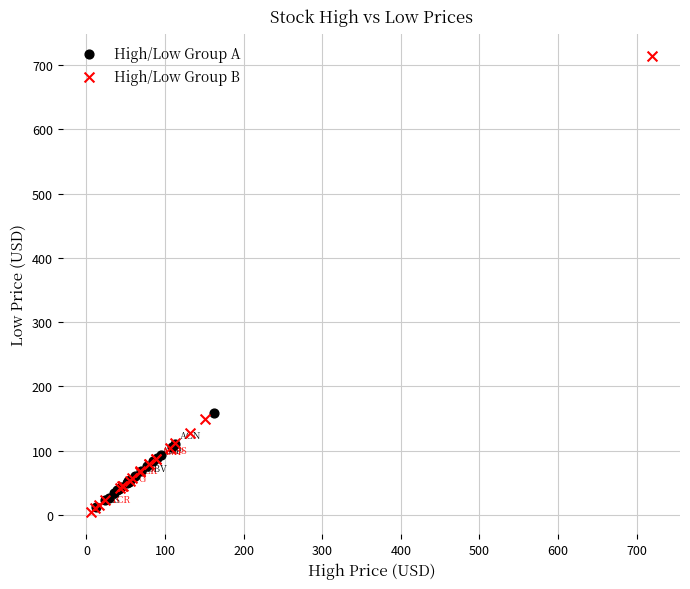

Which series reaches the maximum Y coordinate?

High/Low Group B